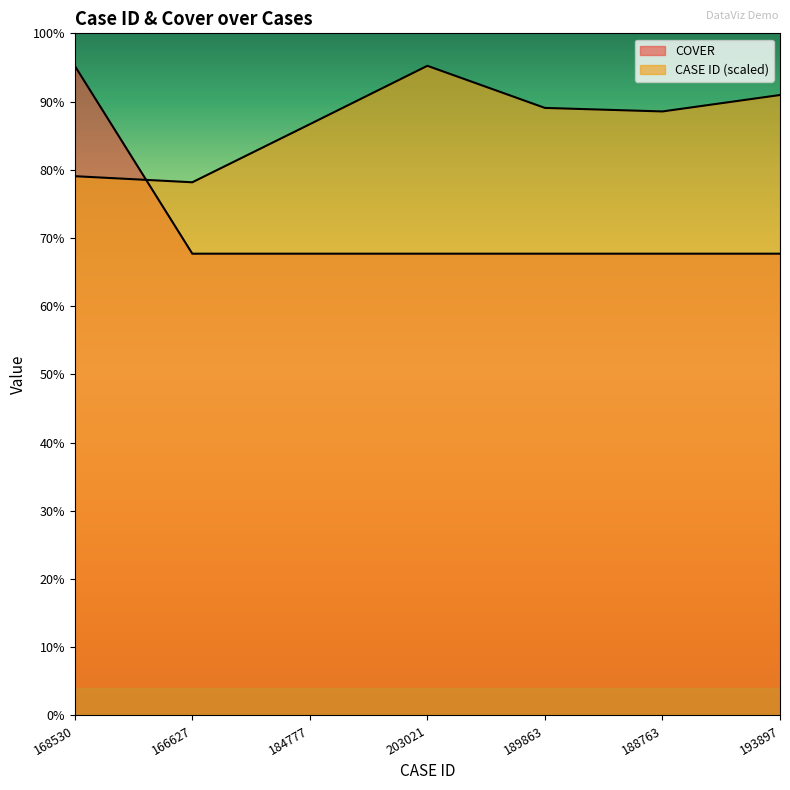

Is the value of COVER at 189863 greater than the value of CASE ID at 189863?

No